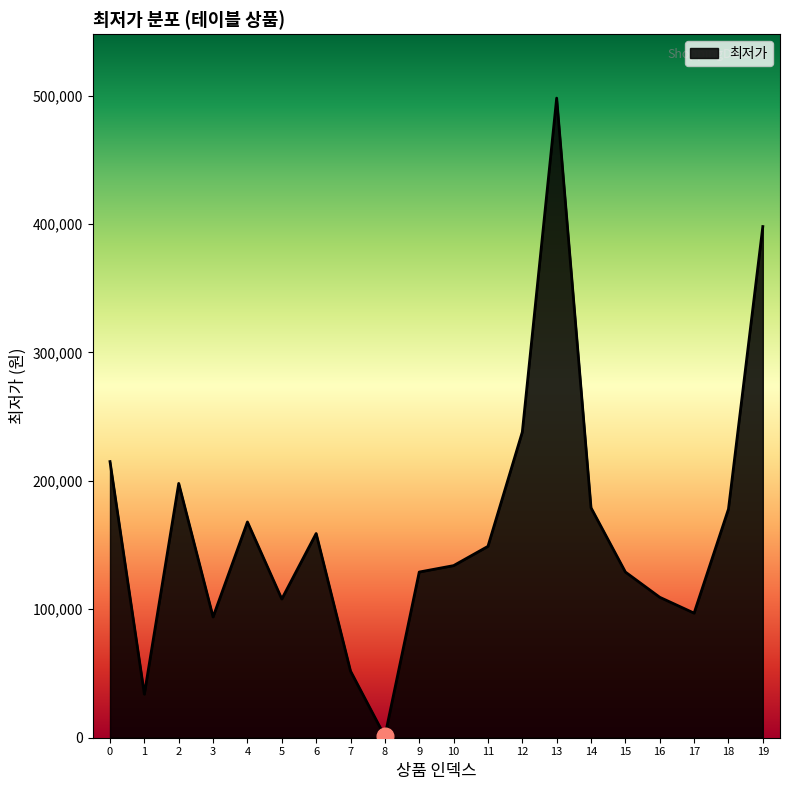

What value does the data have at 6, to the nearest 50?

159000